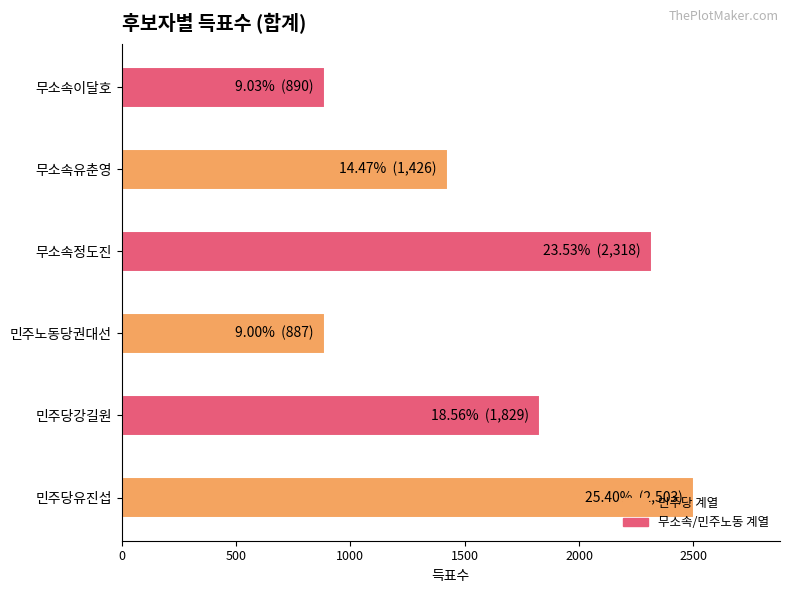

What is the greatest value displayed?

2503